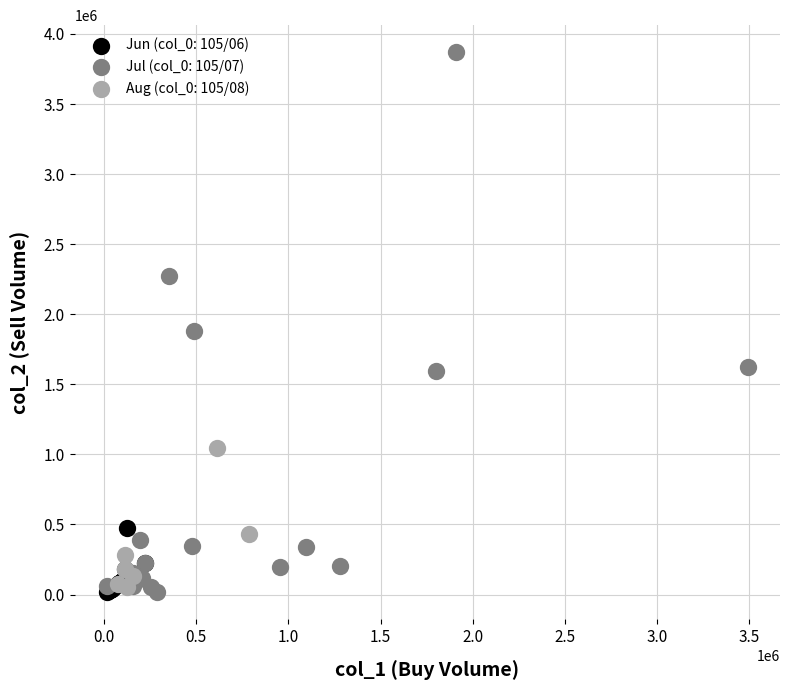

Which series reaches the maximum Y coordinate?

Jul (col_0: 105/07)